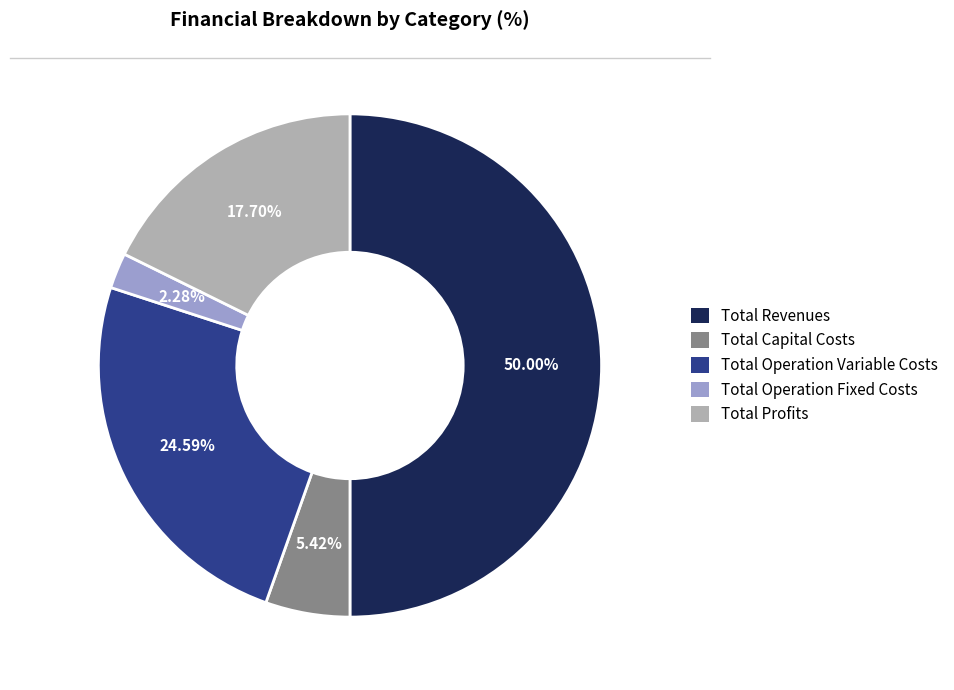

True or false: Total Operation Fixed Costs accounts for 16% of the total.

False